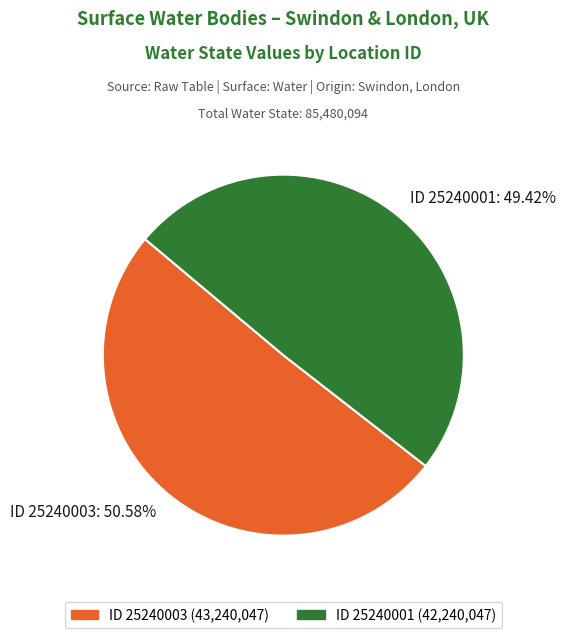

What is the smallest slice in the pie chart?

ID 25240001